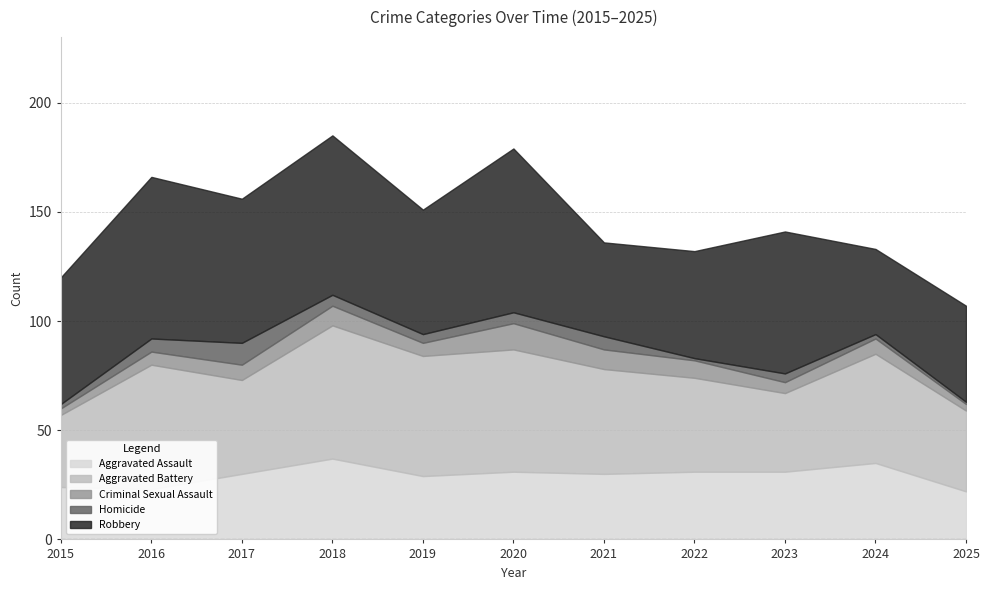

What is the value of the Robbery point at the 8th from the left?

49